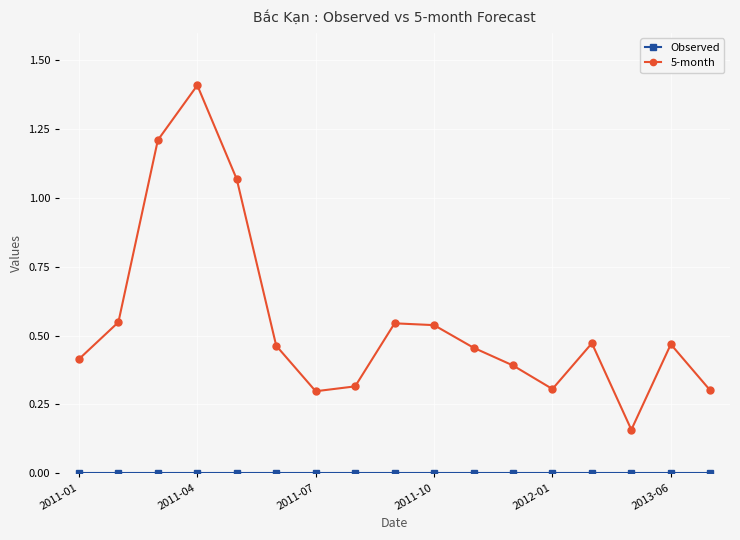

What is the average value of the 5-month series?

0.6